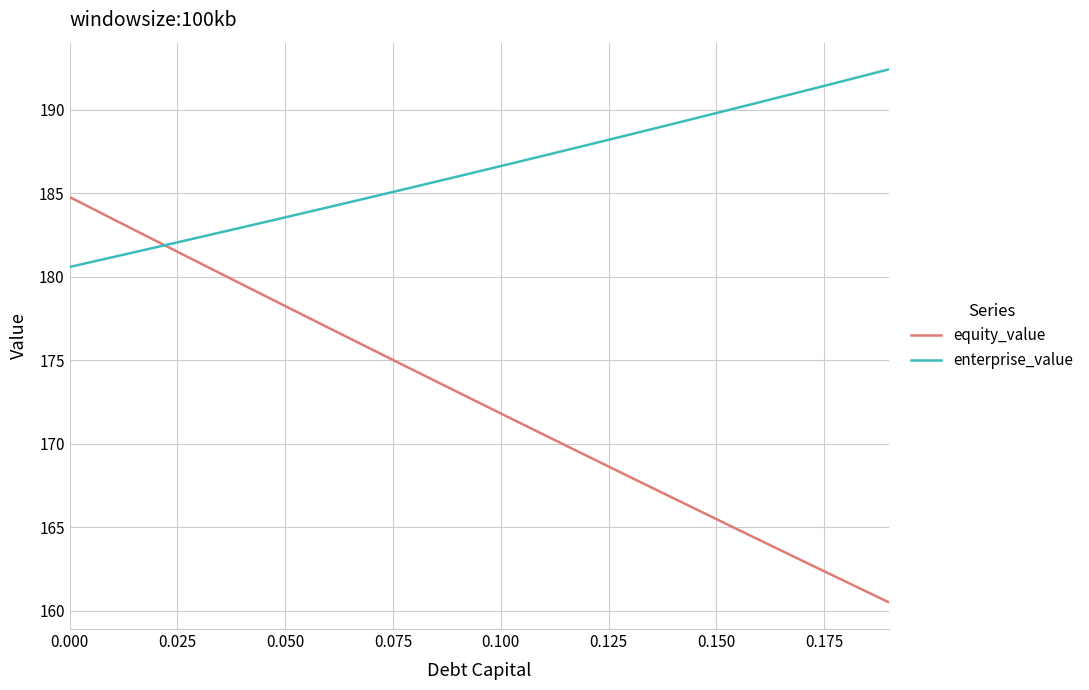

What is the difference between the maximum and minimum values in the enterprise_value series?

11.8